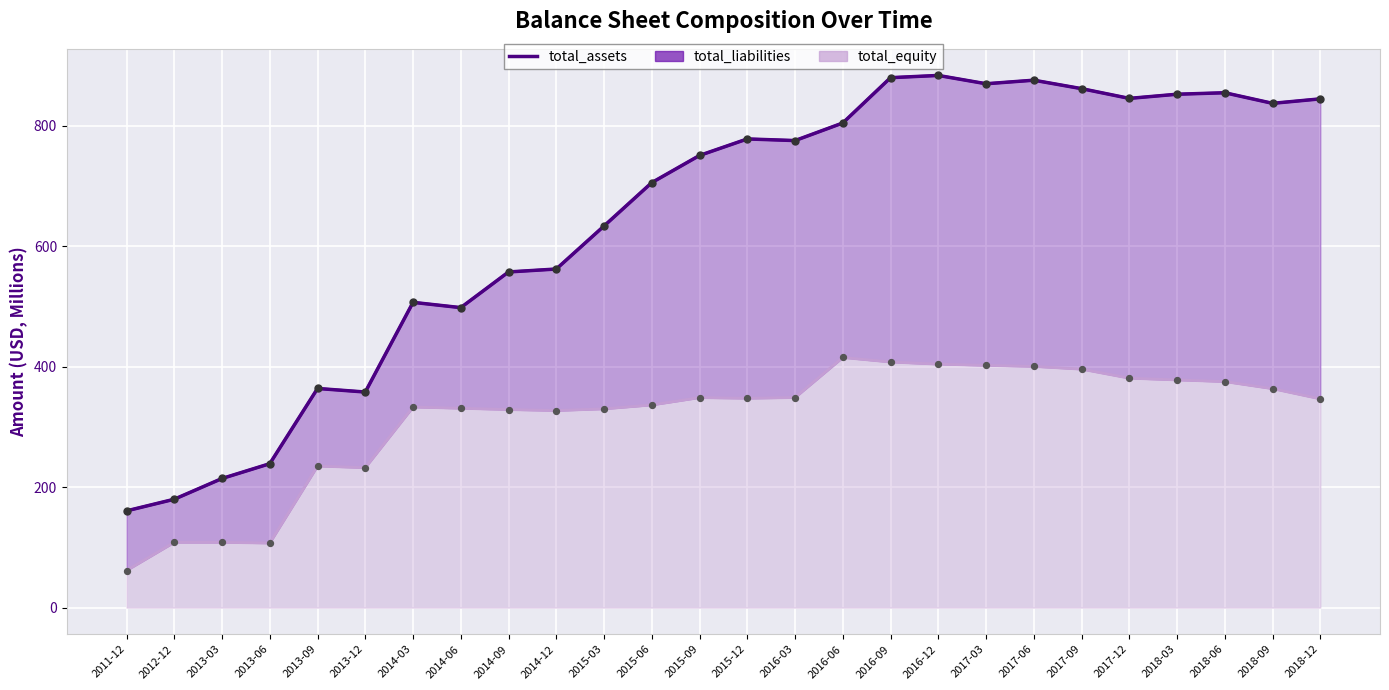

Between 2017-09 and 2016-06, which is larger?

2017-09